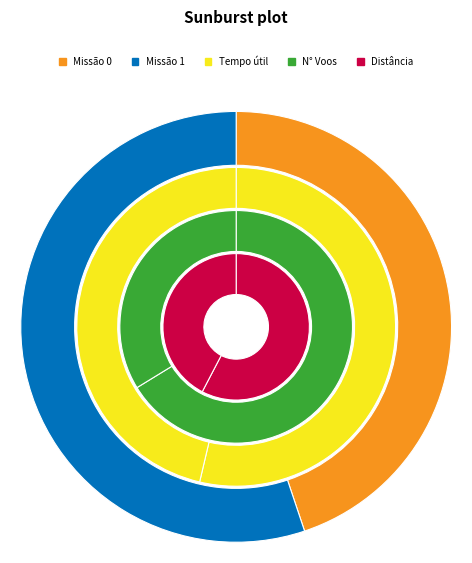

To the nearest percent, what percentage of the pie is 1?

55%